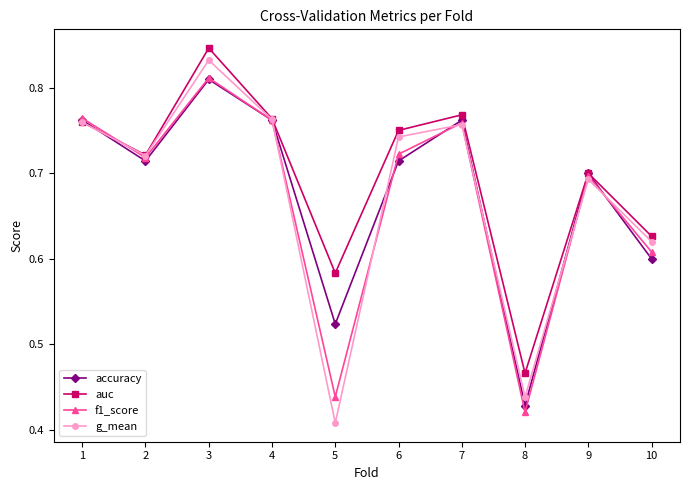

Which category has the lowest value in the auc series?

8